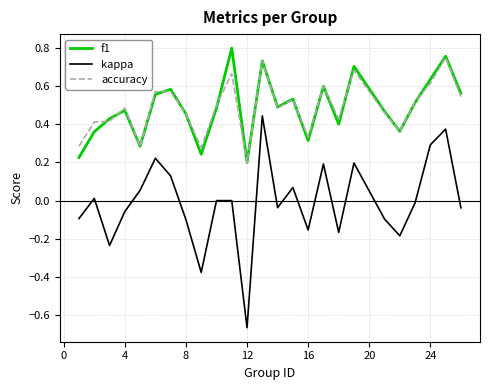

True or false: accuracy and kappa intersect in this chart.

False